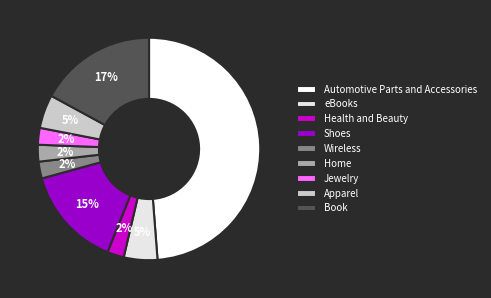

Which has a higher value, Automotive Parts and Accessories or Home?

Automotive Parts and Accessories